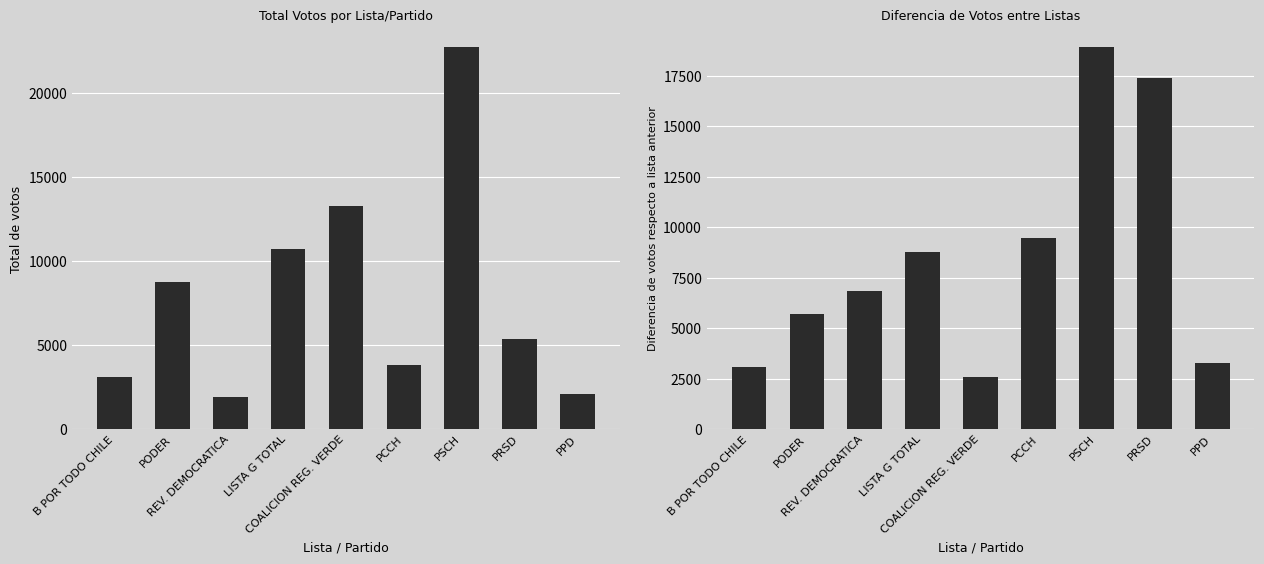

The value of Votos at PODER is 8782. True or false?

True